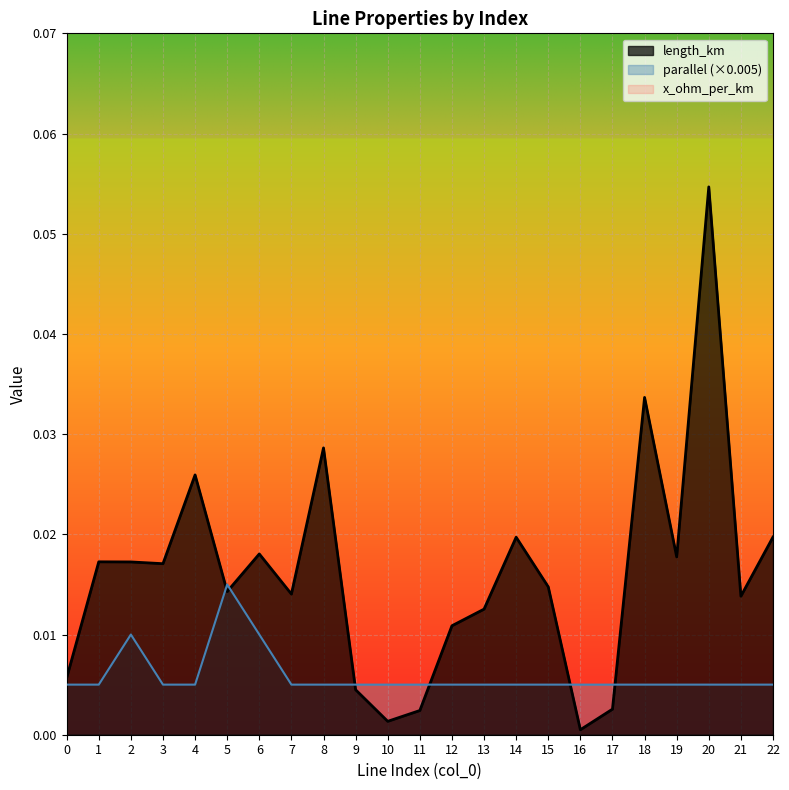

At which category does the chart reach its peak across all series?

20